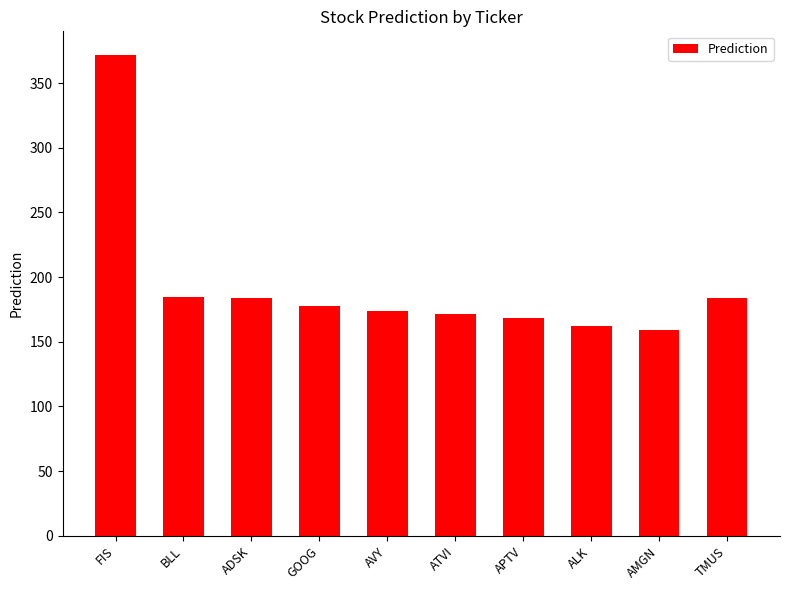

What is the difference between the values at FIS and AVY?

197.4